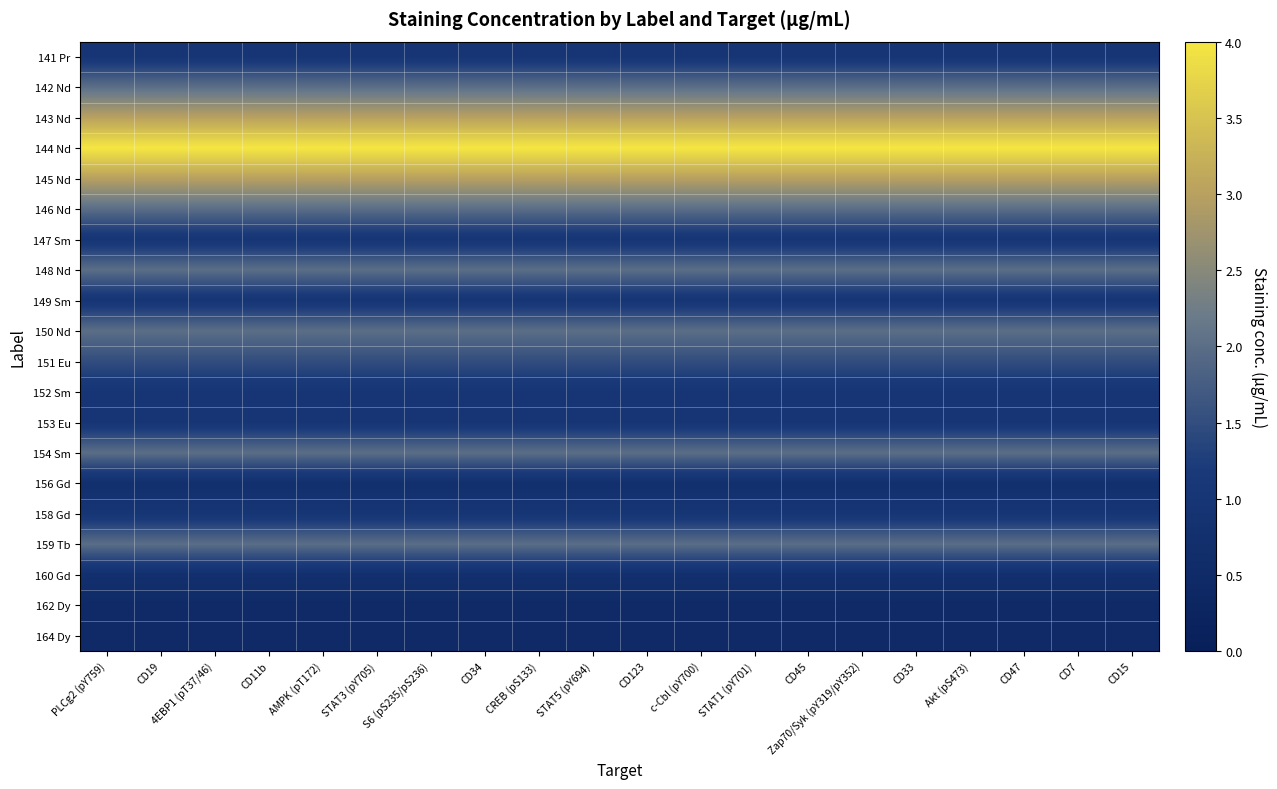

Reading left to right, what are all the values shown in this chart?

141 Pr: PLCg2 (pY759)=1.0	CD19=1.0	4EBP1 (pT37/46)=1.0	CD11b=1.0	AMPK (pT172)=1.0	STAT3 (pY705)=1.0	S6 (pS235/pS236)=1.0	CD34=1.0	CREB (pS133)=1.0	STAT5 (pY694)=1.0	CD123=1.0	c-Cbl (pY700)=1.0	STAT1 (pY701)=1.0	CD45=1.0	Zap70/Syk (pY319/pY352)=1.0	CD33=1.0	Akt (pS473)=1.0	CD47=1.0	CD7=1.0	CD15=1.0
142 Nd: PLCg2 (pY759)=2.0	CD19=2.0	4EBP1 (pT37/46)=2.0	CD11b=2.0	AMPK (pT172)=2.0	STAT3 (pY705)=2.0	S6 (pS235/pS236)=2.0	CD34=2.0	CREB (pS133)=2.0	STAT5 (pY694)=2.0	CD123=2.0	c-Cbl (pY700)=2.0	STAT1 (pY701)=2.0	CD45=2.0	Zap70/Syk (pY319/pY352)=2.0	CD33=2.0	Akt (pS473)=2.0	CD47=2.0	CD7=2.0	CD15=2.0
143 Nd: PLCg2 (pY759)=3.0	CD19=3.0	4EBP1 (pT37/46)=3.0	CD11b=3.0	AMPK (pT172)=3.0	STAT3 (pY705)=3.0	S6 (pS235/pS236)=3.0	CD34=3.0	CREB (pS133)=3.0	STAT5 (pY694)=3.0	CD123=3.0	c-Cbl (pY700)=3.0	STAT1 (pY701)=3.0	CD45=3.0	Zap70/Syk (pY319/pY352)=3.0	CD33=3.0	Akt (pS473)=3.0	CD47=3.0	CD7=3.0	CD15=3.0
144 Nd: PLCg2 (pY759)=4.0	CD19=4.0	4EBP1 (pT37/46)=4.0	CD11b=4.0	AMPK (pT172)=4.0	STAT3 (pY705)=4.0	S6 (pS235/pS236)=4.0	CD34=4.0	CREB (pS133)=4.0	STAT5 (pY694)=4.0	CD123=4.0	c-Cbl (pY700)=4.0	STAT1 (pY701)=4.0	CD45=4.0	Zap70/Syk (pY319/pY352)=4.0	CD33=4.0	Akt (pS473)=4.0	CD47=4.0	CD7=4.0	CD15=4.0
145 Nd: PLCg2 (pY759)=3.0	CD19=3.0	4EBP1 (pT37/46)=3.0	CD11b=3.0	AMPK (pT172)=3.0	STAT3 (pY705)=3.0	S6 (pS235/pS236)=3.0	CD34=3.0	CREB (pS133)=3.0	STAT5 (pY694)=3.0	CD123=3.0	c-Cbl (pY700)=3.0	STAT1 (pY701)=3.0	CD45=3.0	Zap70/Syk (pY319/pY352)=3.0	CD33=3.0	Akt (pS473)=3.0	CD47=3.0	CD7=3.0	CD15=3.0
146 Nd: PLCg2 (pY759)=2.0	CD19=2.0	4EBP1 (pT37/46)=2.0	CD11b=2.0	AMPK (pT172)=2.0	STAT3 (pY705)=2.0	S6 (pS235/pS236)=2.0	CD34=2.0	CREB (pS133)=2.0	STAT5 (pY694)=2.0	CD123=2.0	c-Cbl (pY700)=2.0	STAT1 (pY701)=2.0	CD45=2.0	Zap70/Syk (pY319/pY352)=2.0	CD33=2.0	Akt (pS473)=2.0	CD47=2.0	CD7=2.0	CD15=2.0
147 Sm: PLCg2 (pY759)=1.0	CD19=1.0	4EBP1 (pT37/46)=1.0	CD11b=1.0	AMPK (pT172)=1.0	STAT3 (pY705)=1.0	S6 (pS235/pS236)=1.0	CD34=1.0	CREB (pS133)=1.0	STAT5 (pY694)=1.0	CD123=1.0	c-Cbl (pY700)=1.0	STAT1 (pY701)=1.0	CD45=1.0	Zap70/Syk (pY319/pY352)=1.0	CD33=1.0	Akt (pS473)=1.0	CD47=1.0	CD7=1.0	CD15=1.0
148 Nd: PLCg2 (pY759)=2.0	CD19=2.0	4EBP1 (pT37/46)=2.0	CD11b=2.0	AMPK (pT172)=2.0	STAT3 (pY705)=2.0	S6 (pS235/pS236)=2.0	CD34=2.0	CREB (pS133)=2.0	STAT5 (pY694)=2.0	CD123=2.0	c-Cbl (pY700)=2.0	STAT1 (pY701)=2.0	CD45=2.0	Zap70/Syk (pY319/pY352)=2.0	CD33=2.0	Akt (pS473)=2.0	CD47=2.0	CD7=2.0	CD15=2.0
149 Sm: PLCg2 (pY759)=1.0	CD19=1.0	4EBP1 (pT37/46)=1.0	CD11b=1.0	AMPK (pT172)=1.0	STAT3 (pY705)=1.0	S6 (pS235/pS236)=1.0	CD34=1.0	CREB (pS133)=1.0	STAT5 (pY694)=1.0	CD123=1.0	c-Cbl (pY700)=1.0	STAT1 (pY701)=1.0	CD45=1.0	Zap70/Syk (pY319/pY352)=1.0	CD33=1.0	Akt (pS473)=1.0	CD47=1.0	CD7=1.0	CD15=1.0
150 Nd: PLCg2 (pY759)=2.0	CD19=2.0	4EBP1 (pT37/46)=2.0	CD11b=2.0	AMPK (pT172)=2.0	STAT3 (pY705)=2.0	S6 (pS235/pS236)=2.0	CD34=2.0	CREB (pS133)=2.0	STAT5 (pY694)=2.0	CD123=2.0	c-Cbl (pY700)=2.0	STAT1 (pY701)=2.0	CD45=2.0	Zap70/Syk (pY319/pY352)=2.0	CD33=2.0	Akt (pS473)=2.0	CD47=2.0	CD7=2.0	CD15=2.0
151 Eu: PLCg2 (pY759)=1.5	CD19=1.5	4EBP1 (pT37/46)=1.5	CD11b=1.5	AMPK (pT172)=1.5	STAT3 (pY705)=1.5	S6 (pS235/pS236)=1.5	CD34=1.5	CREB (pS133)=1.5	STAT5 (pY694)=1.5	CD123=1.5	c-Cbl (pY700)=1.5	STAT1 (pY701)=1.5	CD45=1.5	Zap70/Syk (pY319/pY352)=1.5	CD33=1.5	Akt (pS473)=1.5	CD47=1.5	CD7=1.5	CD15=1.5
152 Sm: PLCg2 (pY759)=1.0	CD19=1.0	4EBP1 (pT37/46)=1.0	CD11b=1.0	AMPK (pT172)=1.0	STAT3 (pY705)=1.0	S6 (pS235/pS236)=1.0	CD34=1.0	CREB (pS133)=1.0	STAT5 (pY694)=1.0	CD123=1.0	c-Cbl (pY700)=1.0	STAT1 (pY701)=1.0	CD45=1.0	Zap70/Syk (pY319/pY352)=1.0	CD33=1.0	Akt (pS473)=1.0	CD47=1.0	CD7=1.0	CD15=1.0
153 Eu: PLCg2 (pY759)=1.0	CD19=1.0	4EBP1 (pT37/46)=1.0	CD11b=1.0	AMPK (pT172)=1.0	STAT3 (pY705)=1.0	S6 (pS235/pS236)=1.0	CD34=1.0	CREB (pS133)=1.0	STAT5 (pY694)=1.0	CD123=1.0	c-Cbl (pY700)=1.0	STAT1 (pY701)=1.0	CD45=1.0	Zap70/Syk (pY319/pY352)=1.0	CD33=1.0	Akt (pS473)=1.0	CD47=1.0	CD7=1.0	CD15=1.0
154 Sm: PLCg2 (pY759)=2.0	CD19=2.0	4EBP1 (pT37/46)=2.0	CD11b=2.0	AMPK (pT172)=2.0	STAT3 (pY705)=2.0	S6 (pS235/pS236)=2.0	CD34=2.0	CREB (pS133)=2.0	STAT5 (pY694)=2.0	CD123=2.0	c-Cbl (pY700)=2.0	STAT1 (pY701)=2.0	CD45=2.0	Zap70/Syk (pY319/pY352)=2.0	CD33=2.0	Akt (pS473)=2.0	CD47=2.0	CD7=2.0	CD15=2.0
156 Gd: PLCg2 (pY759)=0.8	CD19=0.8	4EBP1 (pT37/46)=0.8	CD11b=0.8	AMPK (pT172)=0.8	STAT3 (pY705)=0.8	S6 (pS235/pS236)=0.8	CD34=0.8	CREB (pS133)=0.8	STAT5 (pY694)=0.8	CD123=0.8	c-Cbl (pY700)=0.8	STAT1 (pY701)=0.8	CD45=0.8	Zap70/Syk (pY319/pY352)=0.8	CD33=0.8	Akt (pS473)=0.8	CD47=0.8	CD7=0.8	CD15=0.8
158 Gd: PLCg2 (pY759)=1.0	CD19=1.0	4EBP1 (pT37/46)=1.0	CD11b=1.0	AMPK (pT172)=1.0	STAT3 (pY705)=1.0	S6 (pS235/pS236)=1.0	CD34=1.0	CREB (pS133)=1.0	STAT5 (pY694)=1.0	CD123=1.0	c-Cbl (pY700)=1.0	STAT1 (pY701)=1.0	CD45=1.0	Zap70/Syk (pY319/pY352)=1.0	CD33=1.0	Akt (pS473)=1.0	CD47=1.0	CD7=1.0	CD15=1.0
159 Tb: PLCg2 (pY759)=2.0	CD19=2.0	4EBP1 (pT37/46)=2.0	CD11b=2.0	AMPK (pT172)=2.0	STAT3 (pY705)=2.0	S6 (pS235/pS236)=2.0	CD34=2.0	CREB (pS133)=2.0	STAT5 (pY694)=2.0	CD123=2.0	c-Cbl (pY700)=2.0	STAT1 (pY701)=2.0	CD45=2.0	Zap70/Syk (pY319/pY352)=2.0	CD33=2.0	Akt (pS473)=2.0	CD47=2.0	CD7=2.0	CD15=2.0
160 Gd: PLCg2 (pY759)=0.8	CD19=0.8	4EBP1 (pT37/46)=0.8	CD11b=0.8	AMPK (pT172)=0.8	STAT3 (pY705)=0.8	S6 (pS235/pS236)=0.8	CD34=0.8	CREB (pS133)=0.8	STAT5 (pY694)=0.8	CD123=0.8	c-Cbl (pY700)=0.8	STAT1 (pY701)=0.8	CD45=0.8	Zap70/Syk (pY319/pY352)=0.8	CD33=0.8	Akt (pS473)=0.8	CD47=0.8	CD7=0.8	CD15=0.8
162 Dy: PLCg2 (pY759)=0.5	CD19=0.5	4EBP1 (pT37/46)=0.5	CD11b=0.5	AMPK (pT172)=0.5	STAT3 (pY705)=0.5	S6 (pS235/pS236)=0.5	CD34=0.5	CREB (pS133)=0.5	STAT5 (pY694)=0.5	CD123=0.5	c-Cbl (pY700)=0.5	STAT1 (pY701)=0.5	CD45=0.5	Zap70/Syk (pY319/pY352)=0.5	CD33=0.5	Akt (pS473)=0.5	CD47=0.5	CD7=0.5	CD15=0.5
164 Dy: PLCg2 (pY759)=0.5	CD19=0.5	4EBP1 (pT37/46)=0.5	CD11b=0.5	AMPK (pT172)=0.5	STAT3 (pY705)=0.5	S6 (pS235/pS236)=0.5	CD34=0.5	CREB (pS133)=0.5	STAT5 (pY694)=0.5	CD123=0.5	c-Cbl (pY700)=0.5	STAT1 (pY701)=0.5	CD45=0.5	Zap70/Syk (pY319/pY352)=0.5	CD33=0.5	Akt (pS473)=0.5	CD47=0.5	CD7=0.5	CD15=0.5